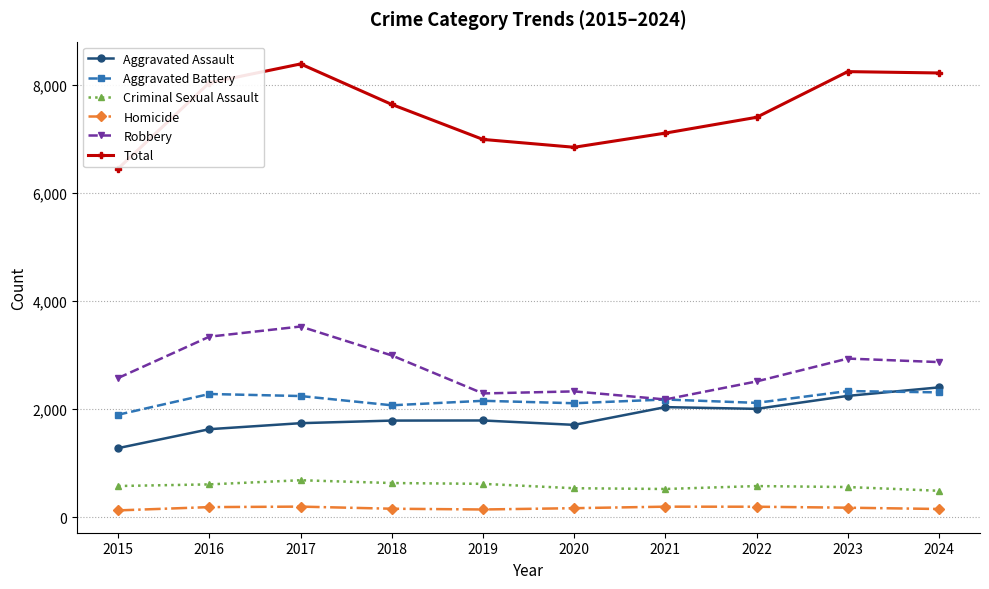

What is the difference between the Total values at 2023 and 2020?

1399